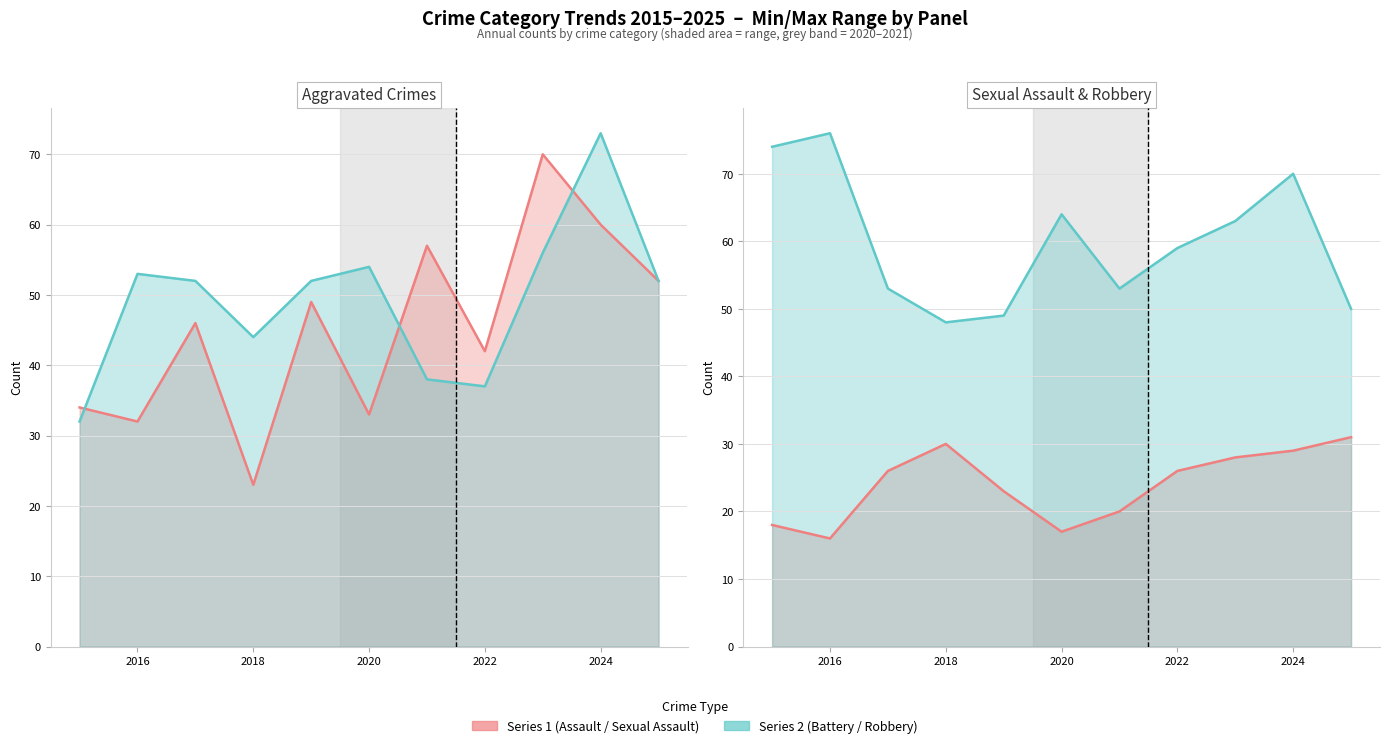

The value of Criminal Sexual Assault at 2020 is 17. True or false?

True